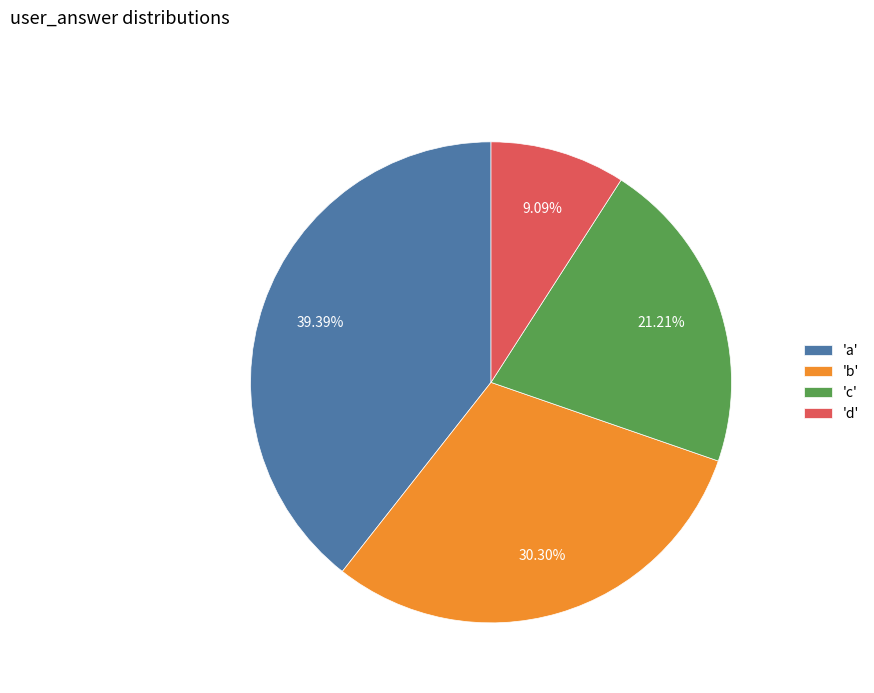

Which category has the smallest portion of the pie?

'd'